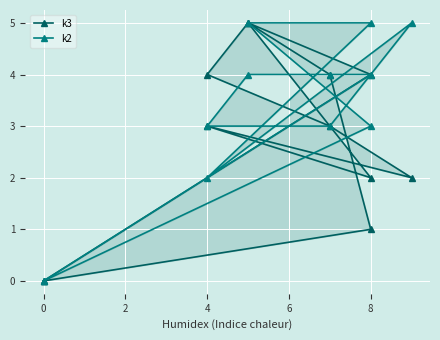

What are all the series names shown in the legend?

k3, k2